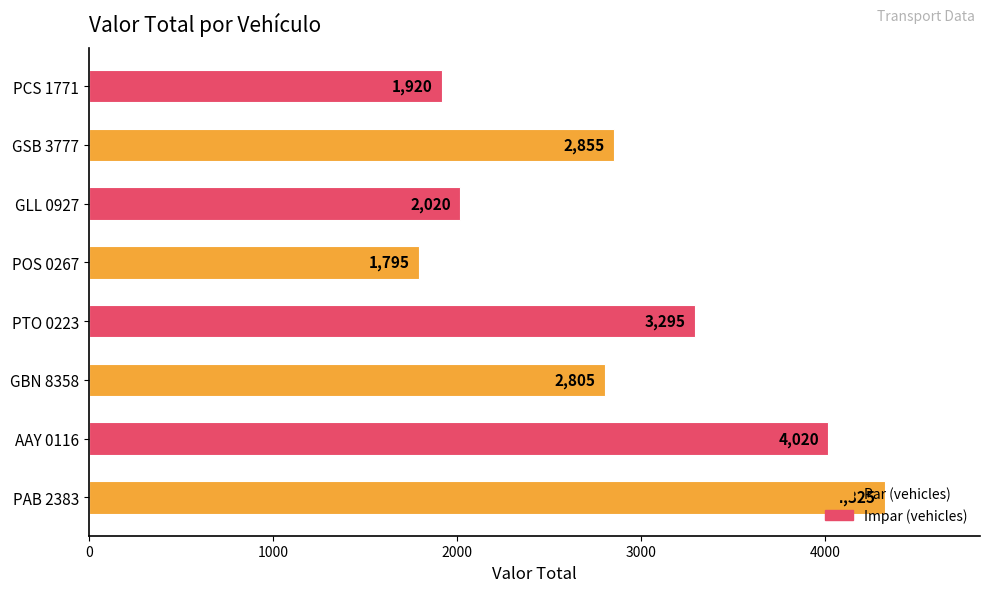

What is the change in value from PAB 2383 to GSB 3777?

-1470